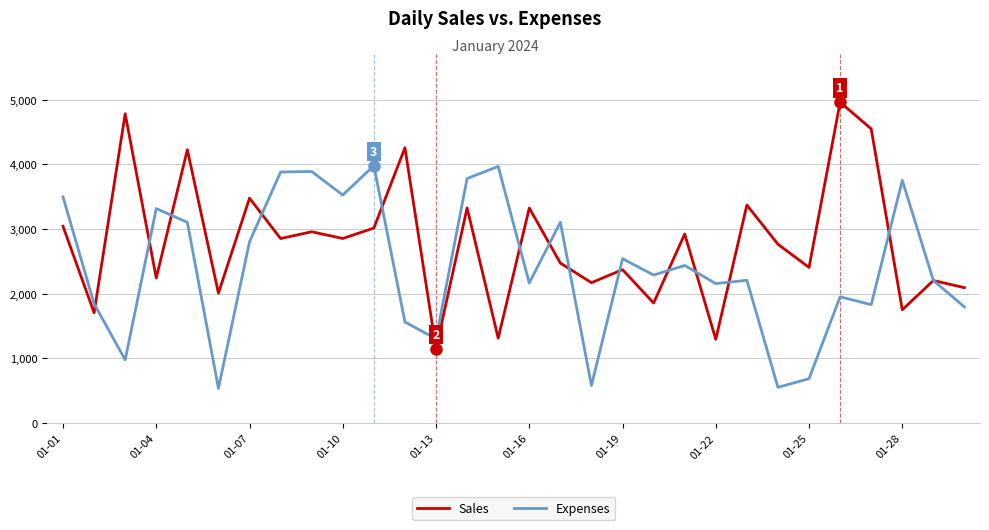

True or false: Sales and Expenses intersect in this chart.

True